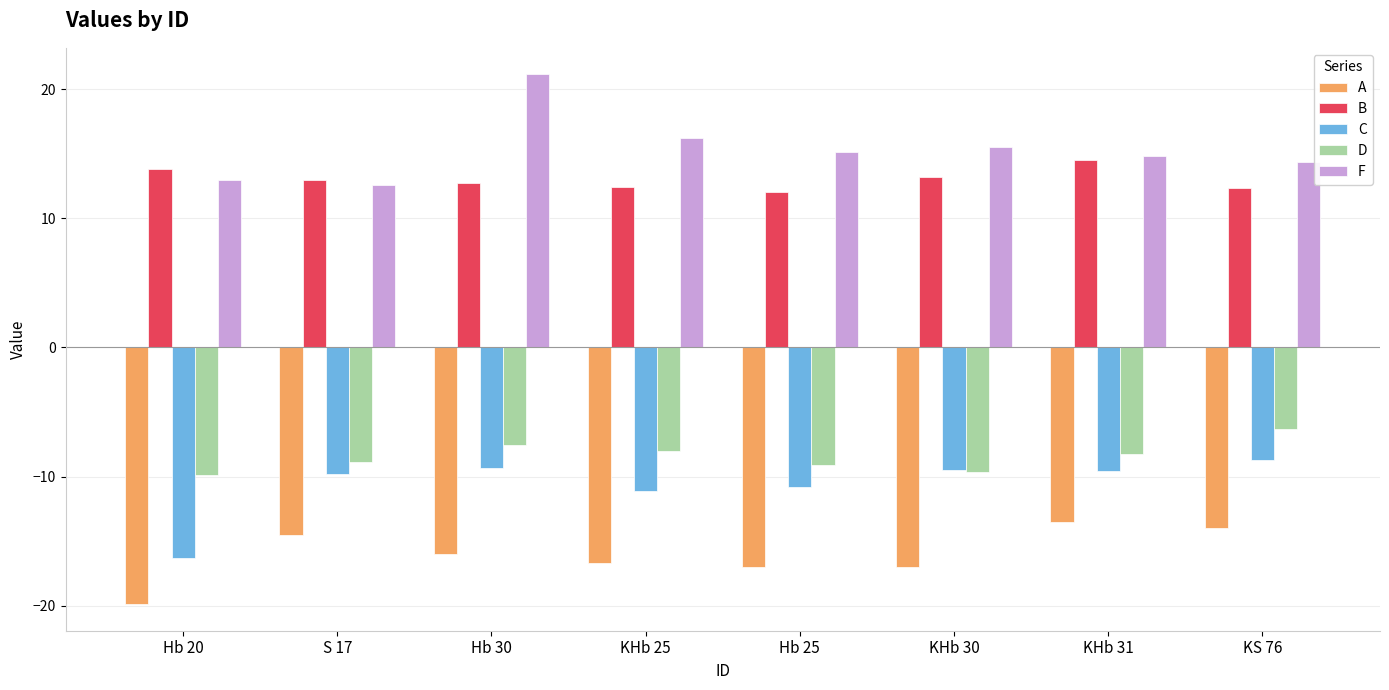

How many bars are there in total?

40